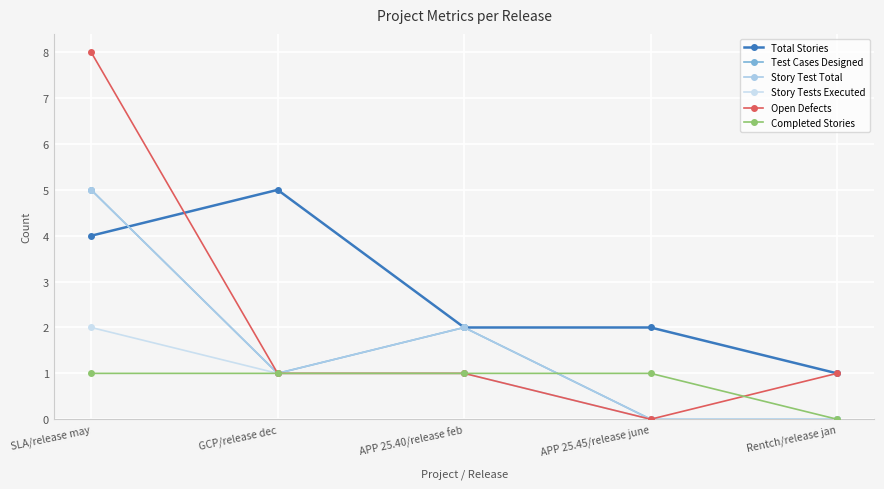

The Story Tests Executed series shows 1 at GCP/release dec. True or false?

True